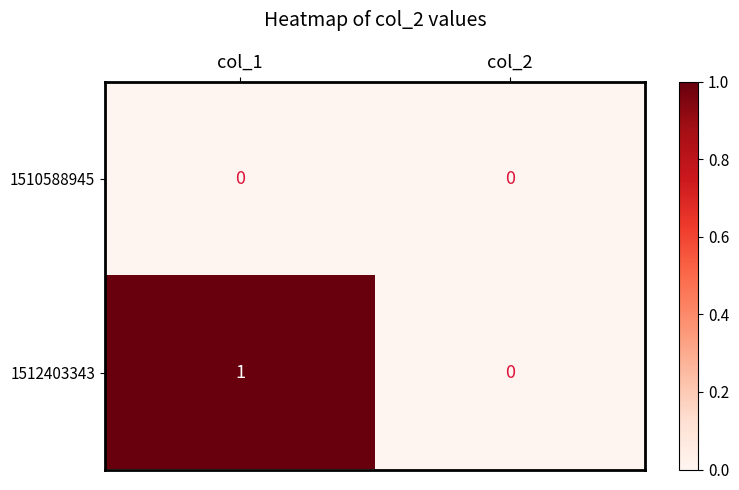

How many categories are shown in the chart?

2